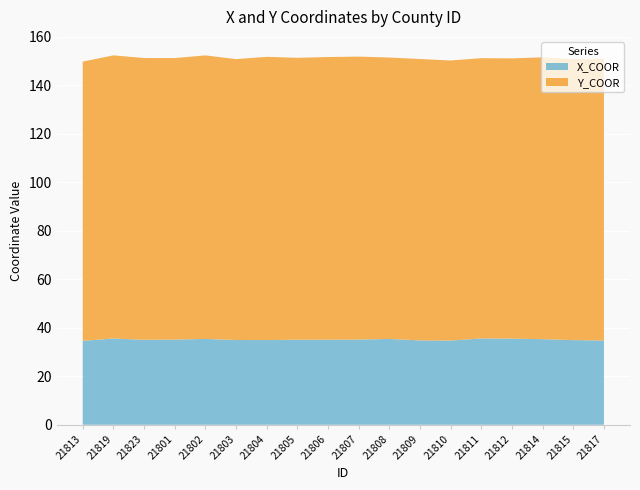

Rank the series by their average value, from lowest to highest.

Y_COOR, X_COOR